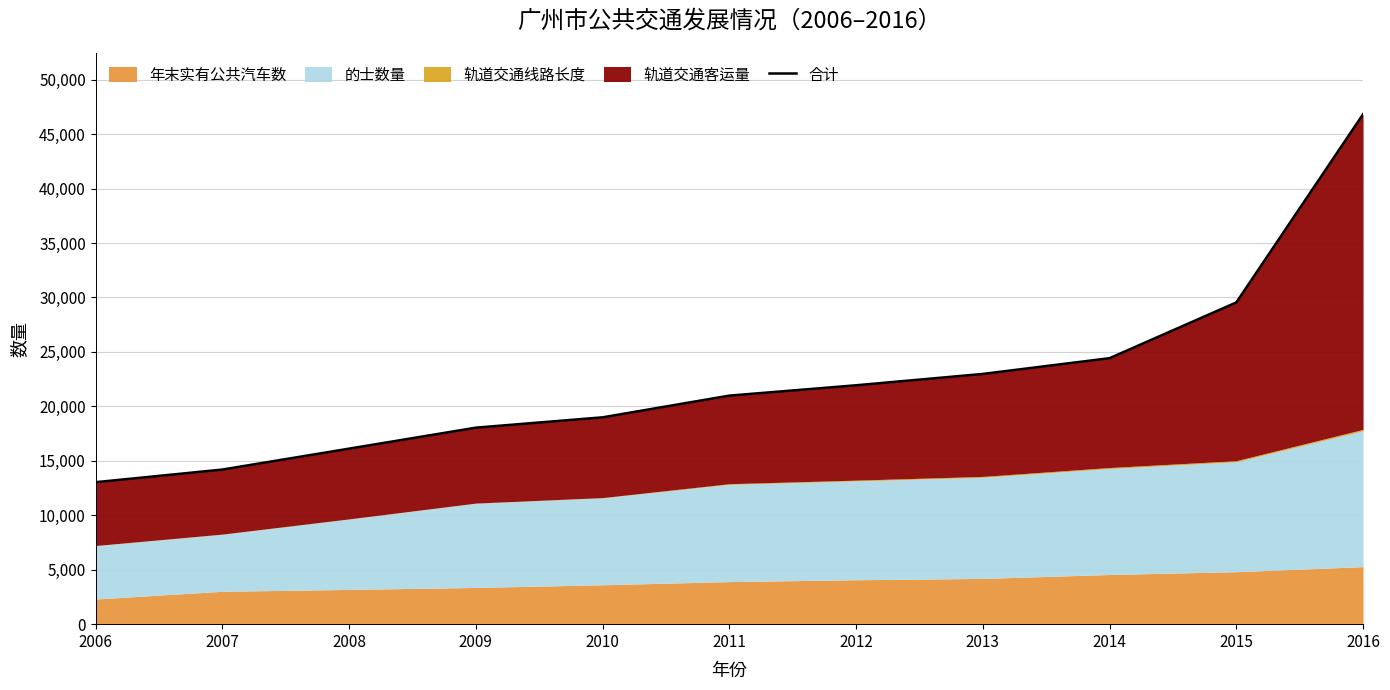

List the labels in order of value, smallest first.

2006, 2007, 2008, 2009, 2010, 2011, 2012, 2013, 2014, 2015, 2016